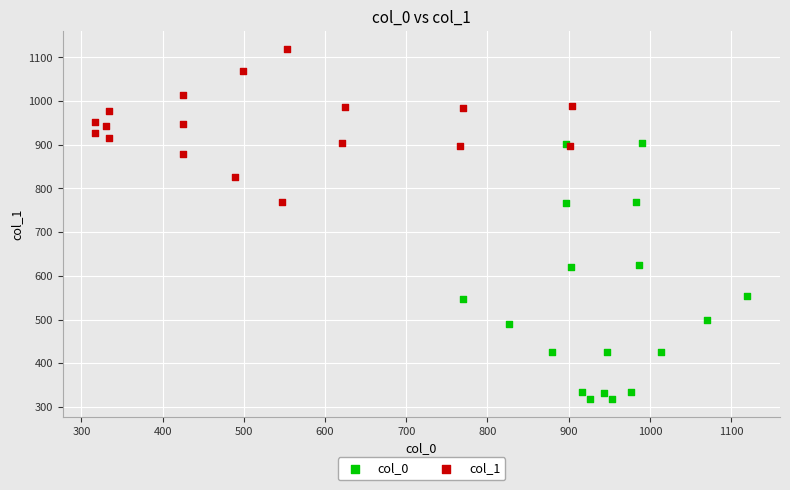

Which series contains the highest Y value?

col_1